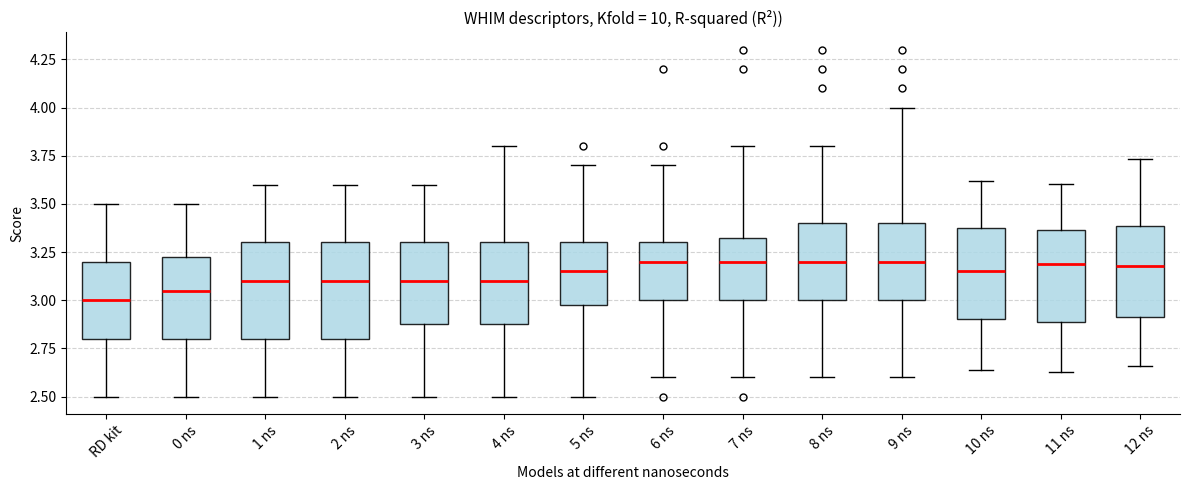

Reading left to right, transcribe this box plot: for each box, give where its median line is, the range the box spans, and where its two whiskers end, as read against the y-axis. The values are not printed on the chart, so give them approximately, as read against the axis.

RD kit: median 3.00, box 2.80 to 3.20, whiskers 2.50 to 3.50
0 ns: median 3.05, box 2.80 to 3.25, whiskers 2.50 to 3.50
1 ns: median 3.10, box 2.80 to 3.30, whiskers 2.50 to 3.60
2 ns: median 3.10, box 2.80 to 3.30, whiskers 2.50 to 3.60
3 ns: median 3.10, box 2.90 to 3.30, whiskers 2.50 to 3.60
4 ns: median 3.10, box 2.90 to 3.30, whiskers 2.50 to 3.80
5 ns: median 3.15, box 3.00 to 3.30, whiskers 2.50 to 3.70
6 ns: median 3.20, box 3.00 to 3.30, whiskers 2.60 to 3.70
7 ns: median 3.20, box 3.00 to 3.35, whiskers 2.60 to 3.80
8 ns: median 3.20, box 3.00 to 3.40, whiskers 2.60 to 3.80
9 ns: median 3.20, box 3.00 to 3.40, whiskers 2.60 to 4.00
10 ns: median 3.15, box 2.90 to 3.40, whiskers 2.65 to 3.60
11 ns: median 3.20, box 2.90 to 3.35, whiskers 2.65 to 3.60
12 ns: median 3.20, box 2.90 to 3.40, whiskers 2.65 to 3.75